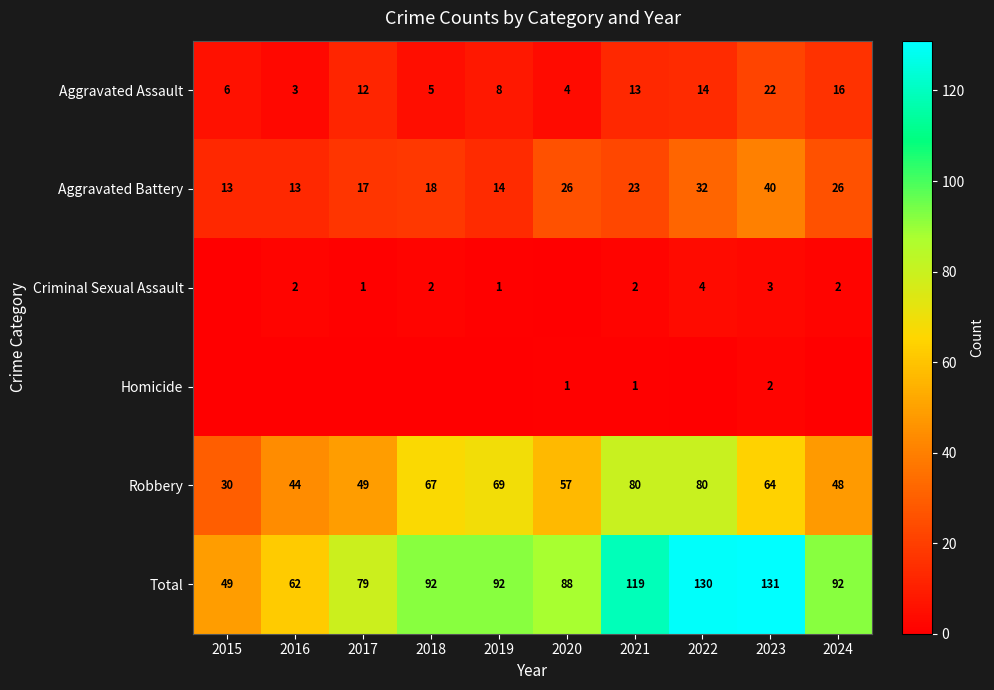

At 2023, list the series in order from smallest to largest.

Homicide, Criminal Sexual Assault, Aggravated Assault, Aggravated Battery, Robbery, Total